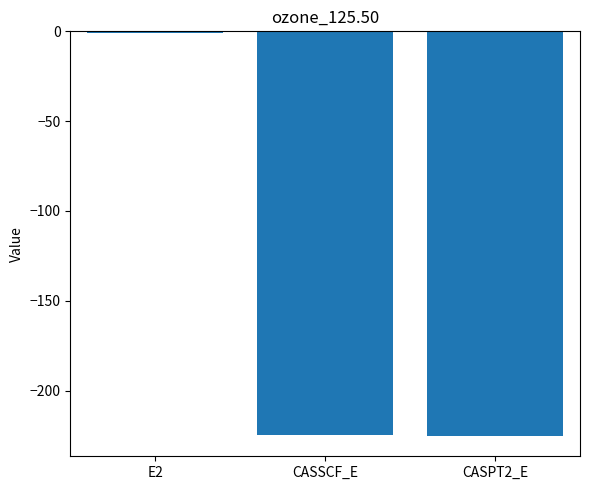

How many distinct data groups are displayed?

1